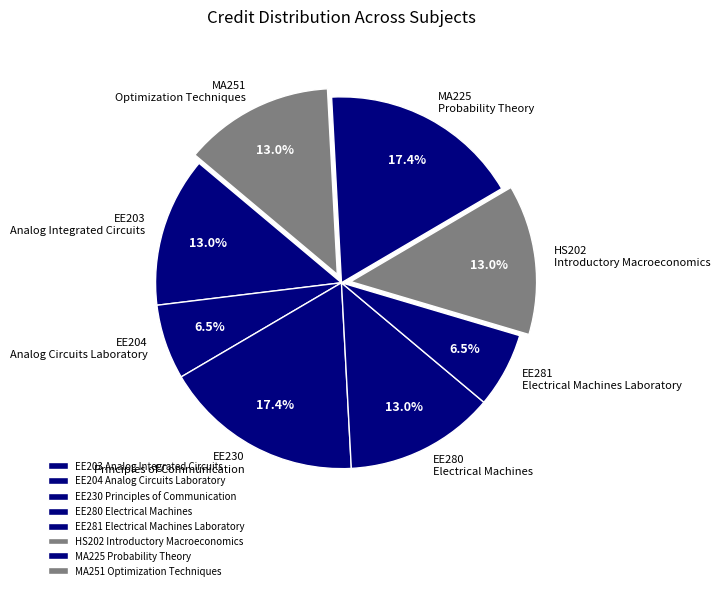

Combined, do EE204 Analog Circuits Laboratory and MA225 Probability Theory account for over 50%?

No